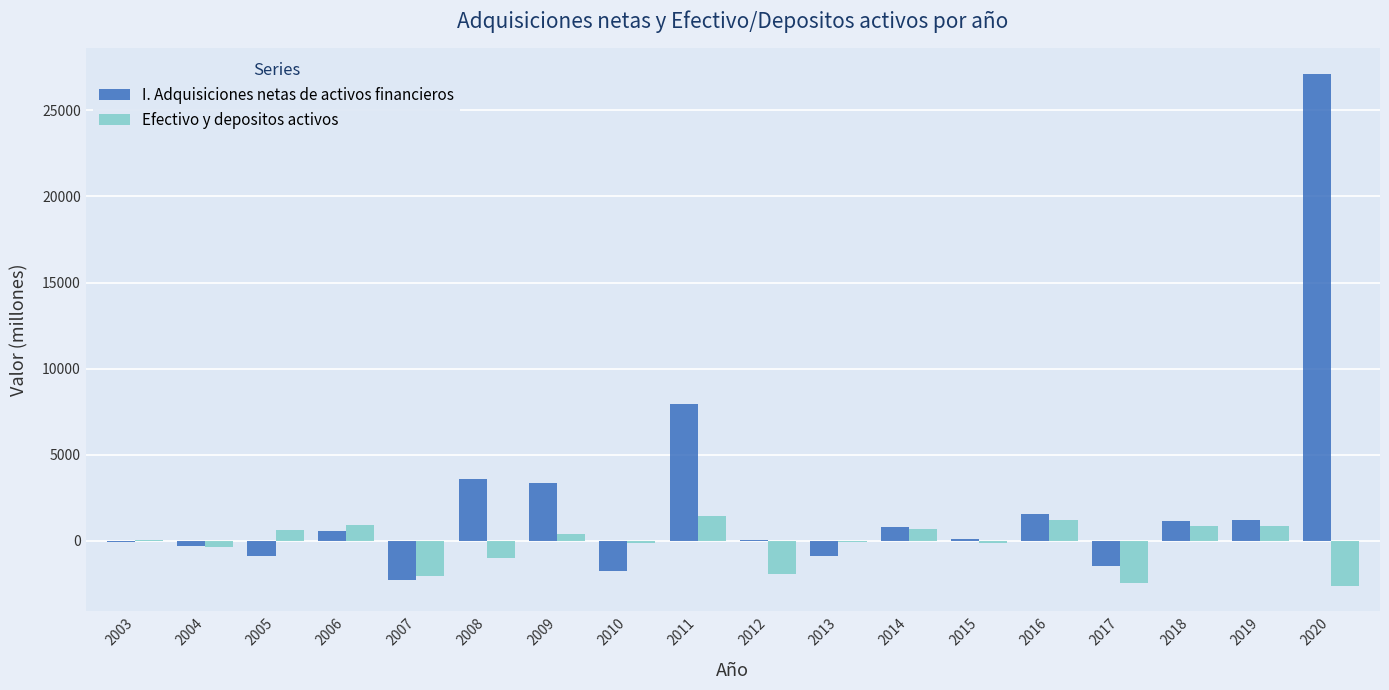

What is the sum of all I. Adquisiciones netas de activos financieros values?

39833